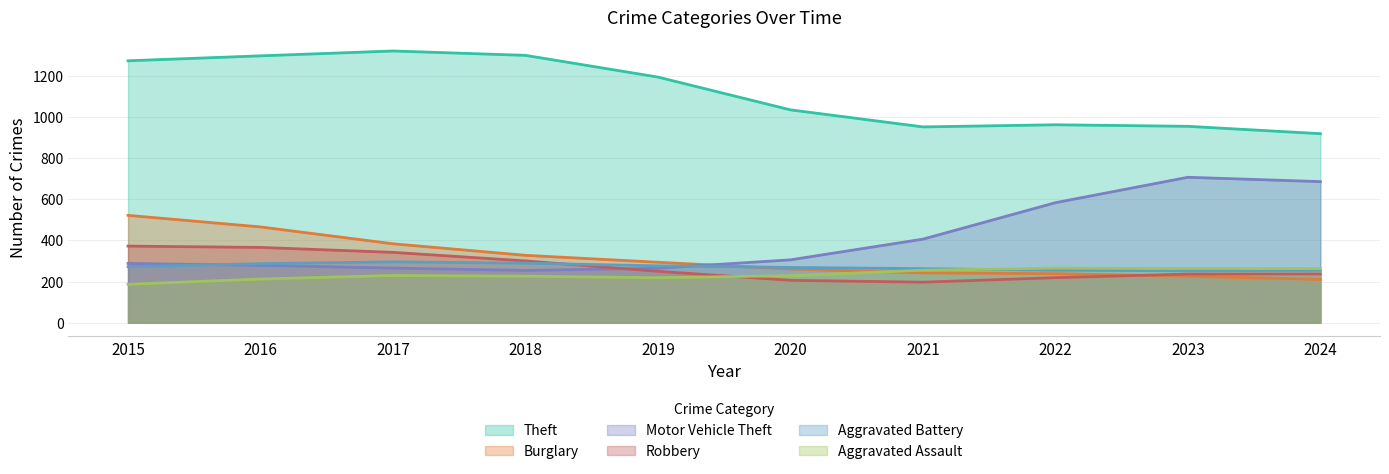

In Burglary, how many points are lower than both neighbors (excluding endpoints)?

0